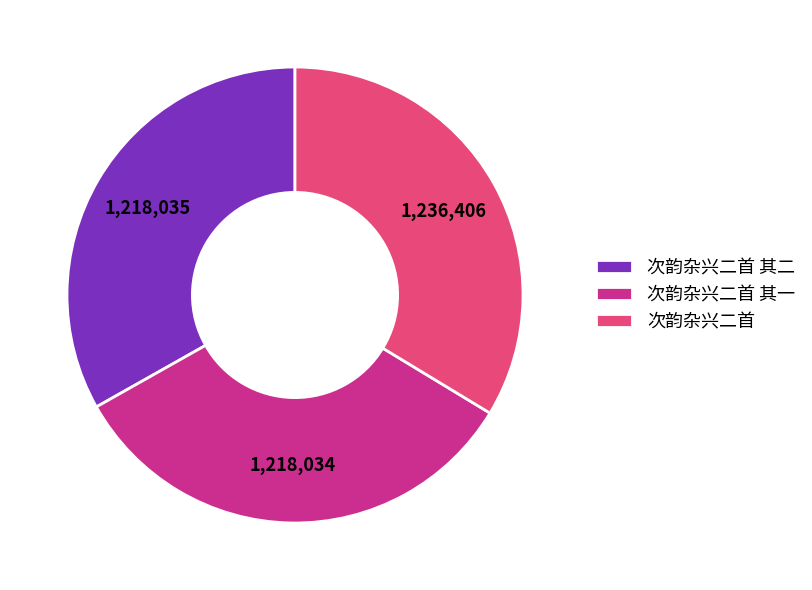

Which slice is the largest?

次韵杂兴二首